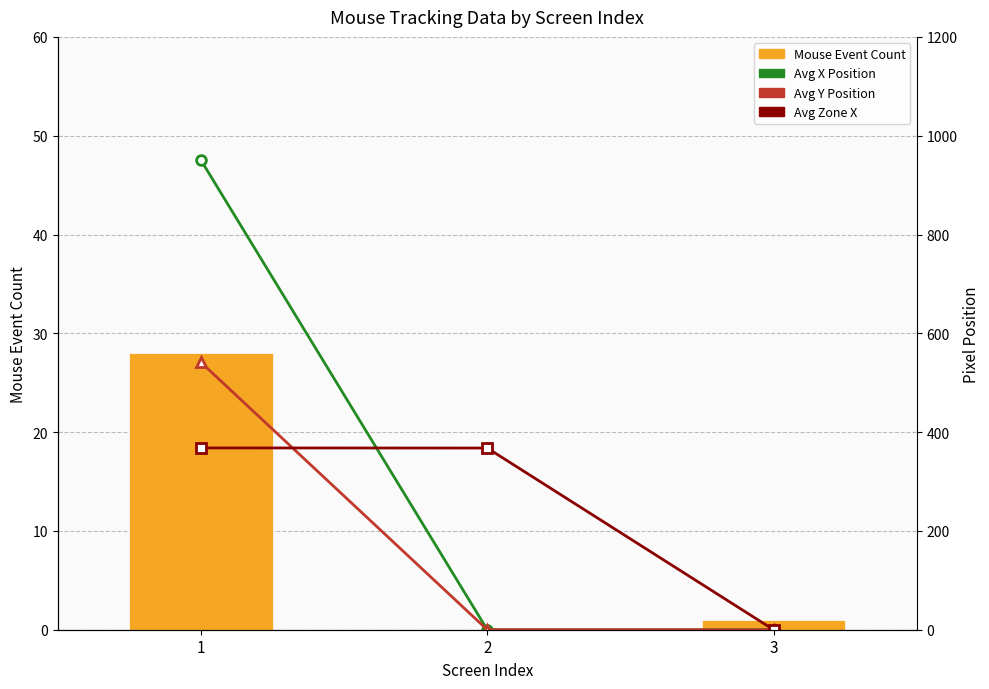

List the labels in order of Avg X Position value, smallest first.

2, 3, 1